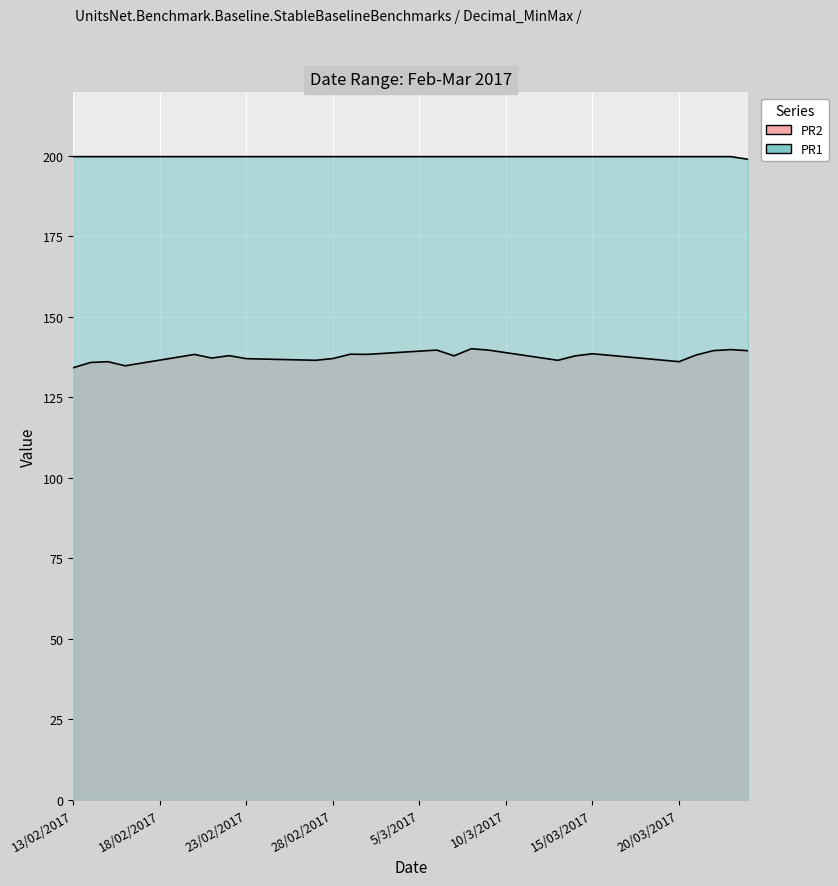

True or false: PR2 and PR1 cross at least once.

False